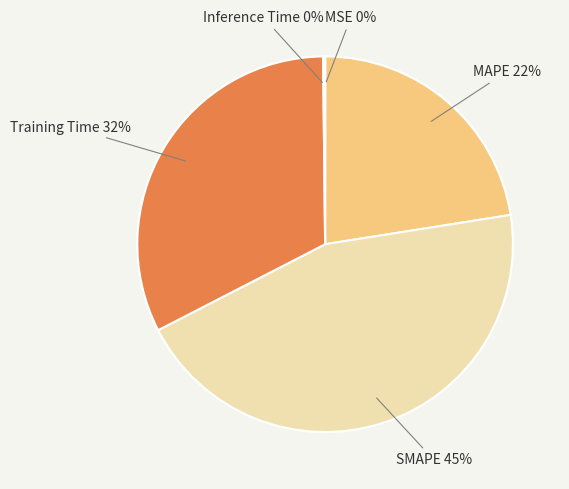

Is there a majority slice in this chart?

No